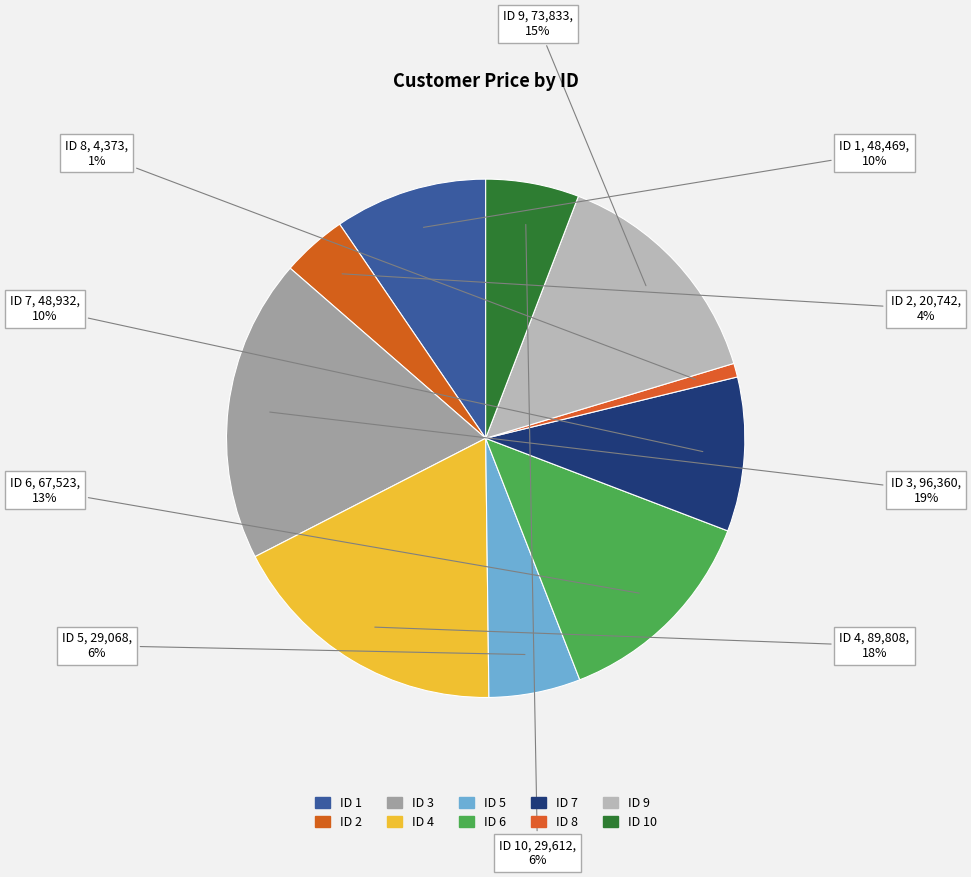

What is the smallest slice in the pie chart?

ID 8